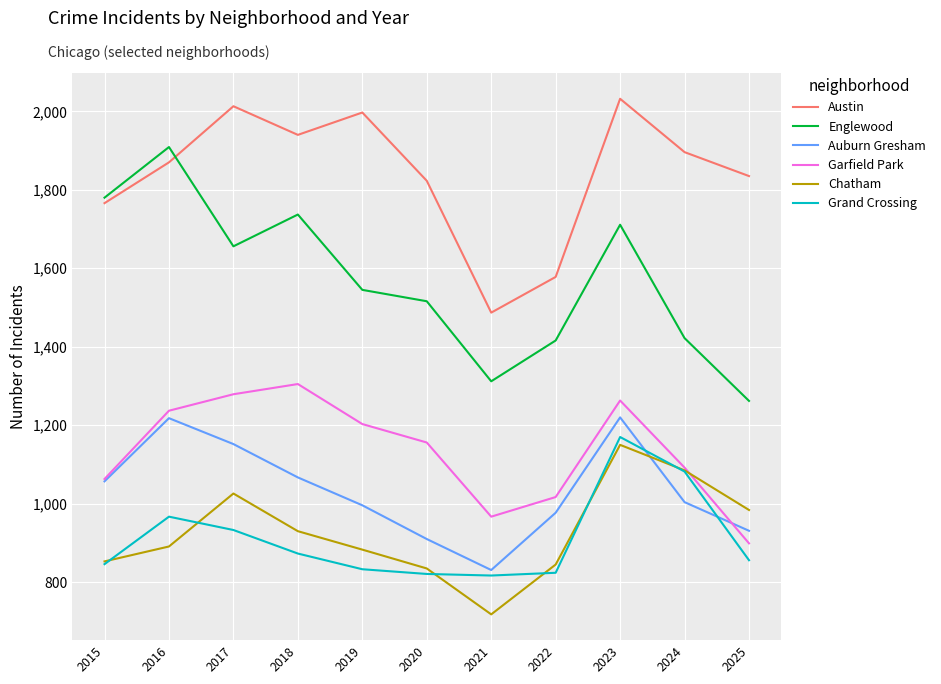

The value of Auburn Gresham at 2021 is 310. True or false?

False